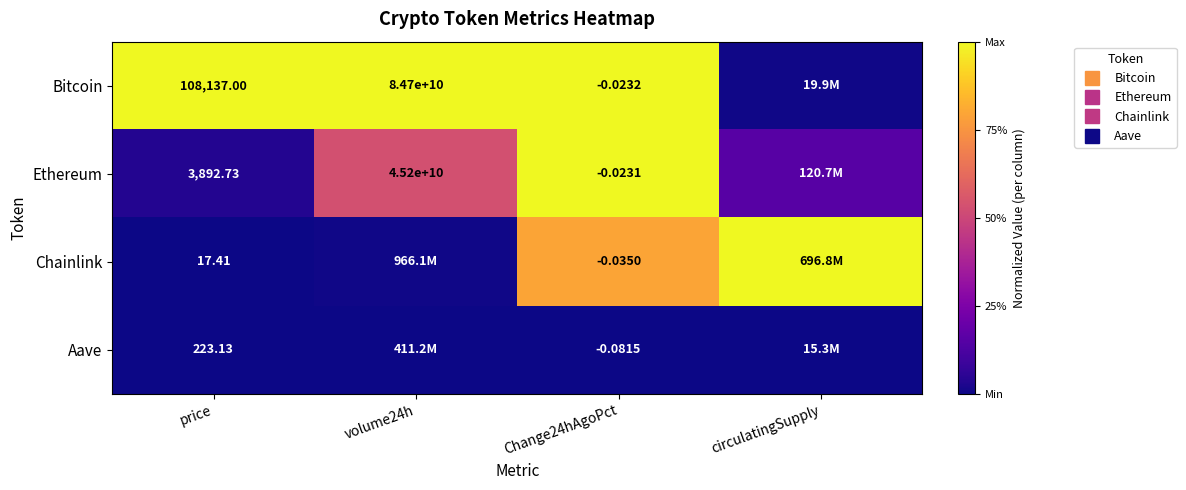

At which category is the sum across all series the highest?

Change24hAgoPct